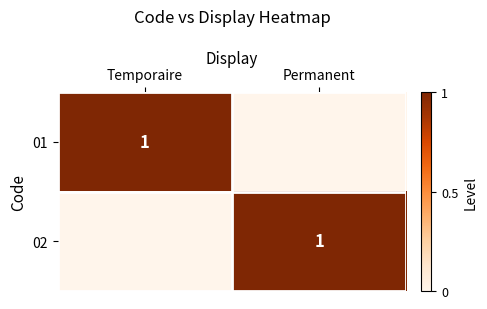

How many values in 01 are above zero?

1